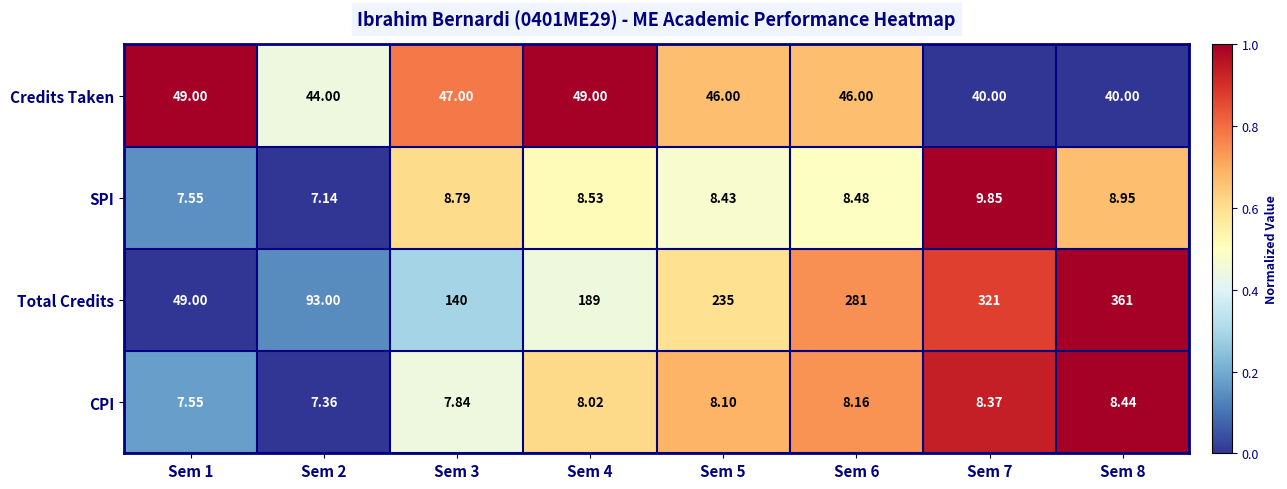

List the series in order of their peak value, lowest first.

CPI, SPI, Credits Taken, Total Credits